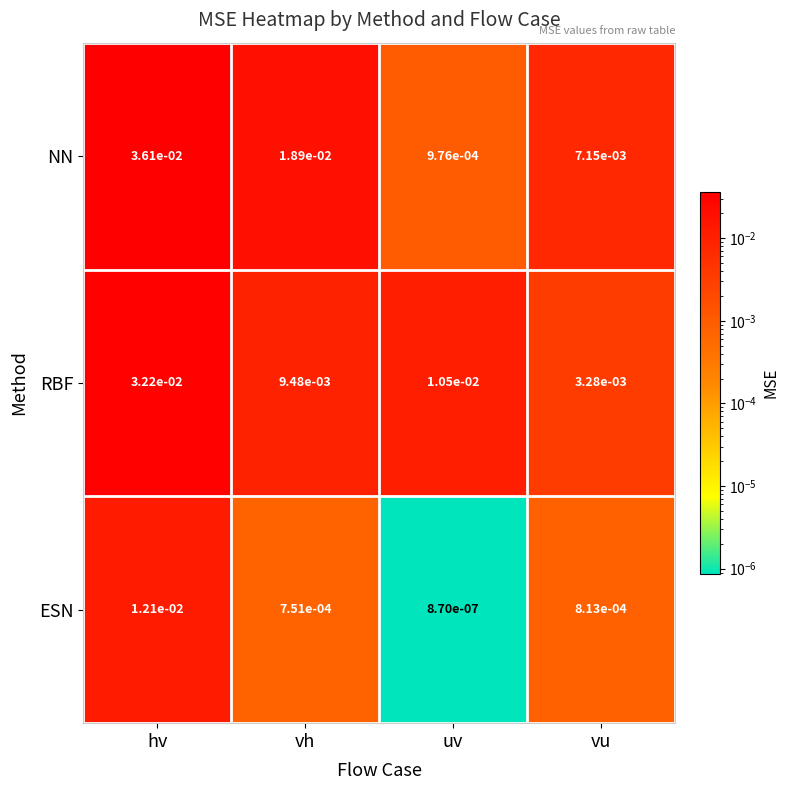

Which series has the widest spread of values?

NN